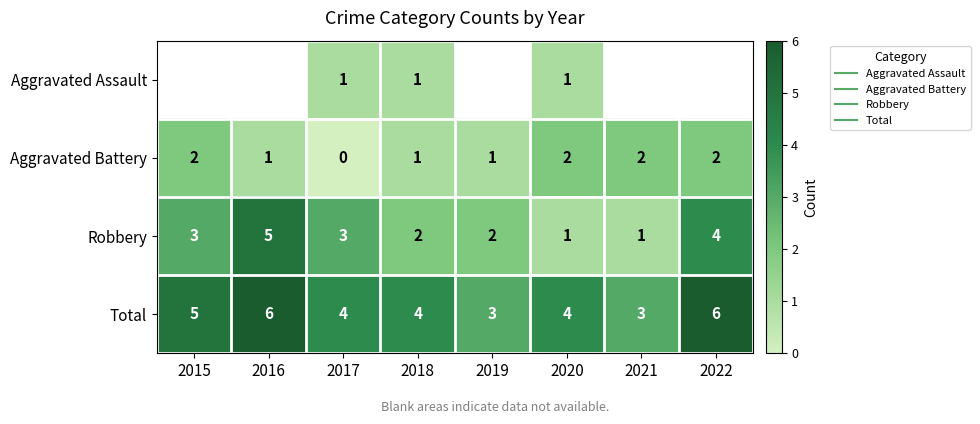

Which series changed the most between 2015 and 2020?

Robbery